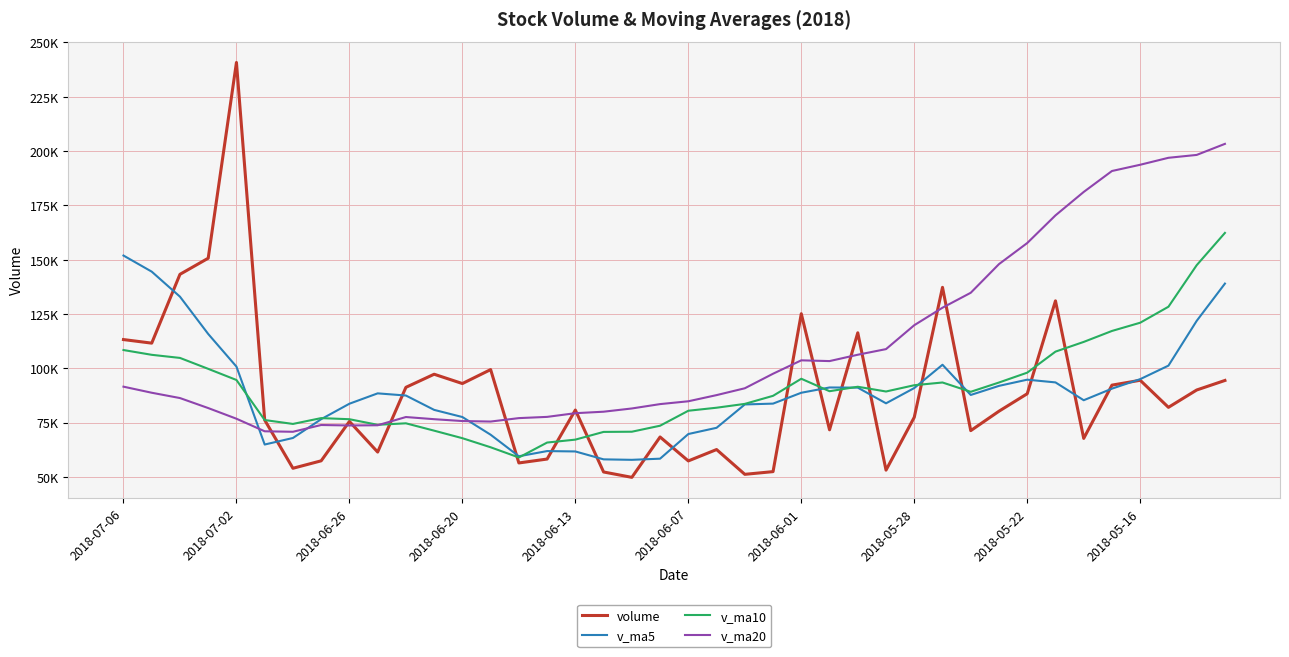

What are all the series names shown in the legend?

volume, v_ma5, v_ma10, v_ma20